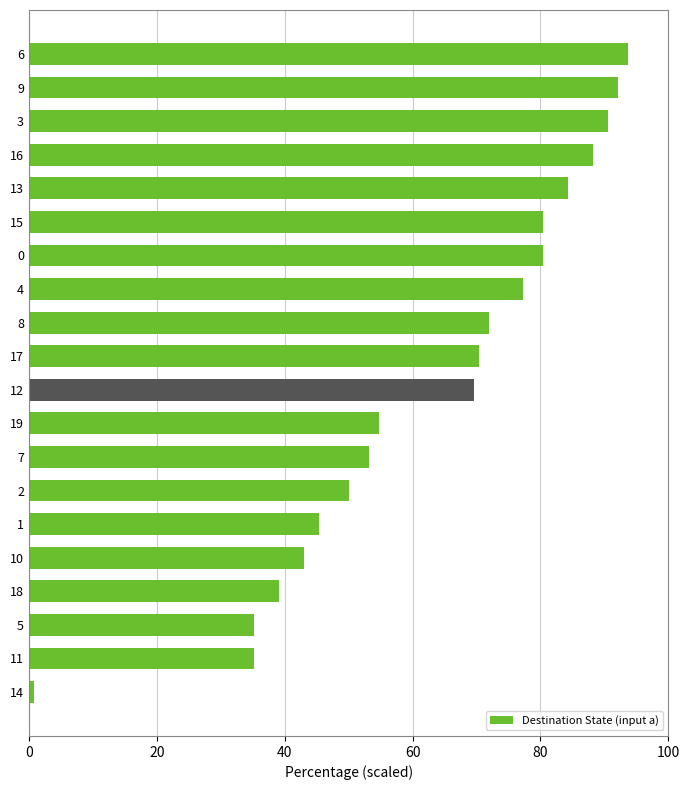

True or false: the data shows 92.2 at 9.

True